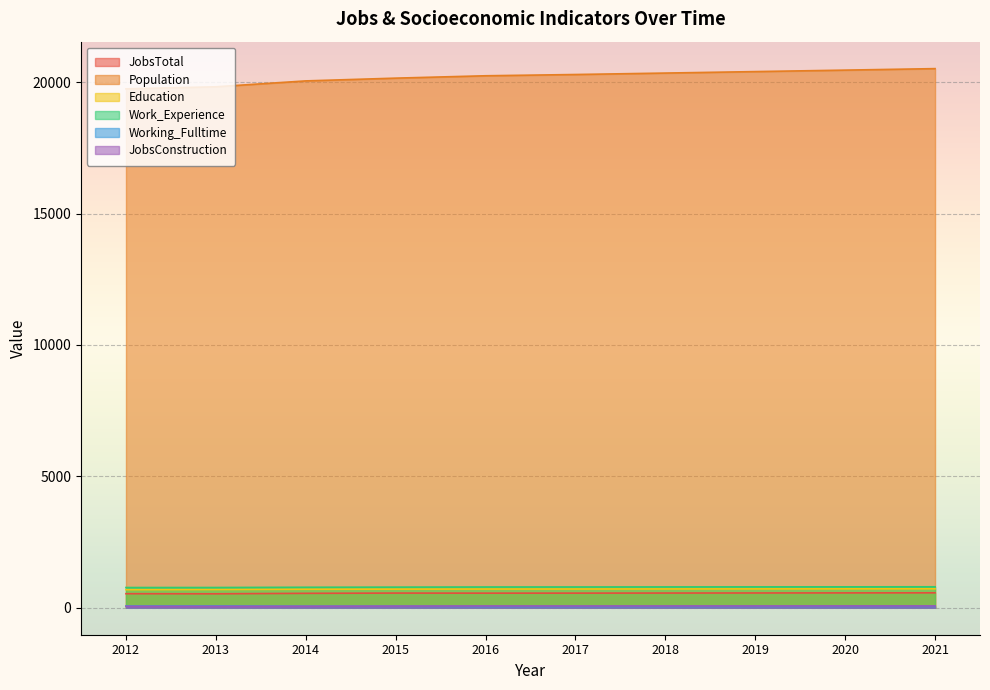

At which category is the sum across all series the highest?

2021